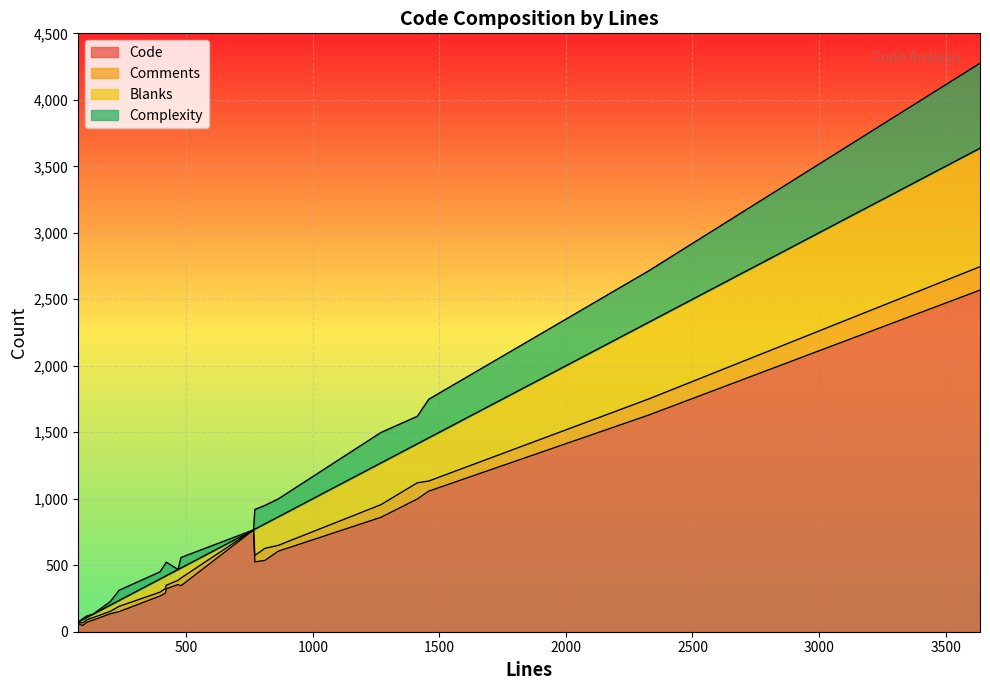

The Blanks series shows 296 at 18. True or false?

False